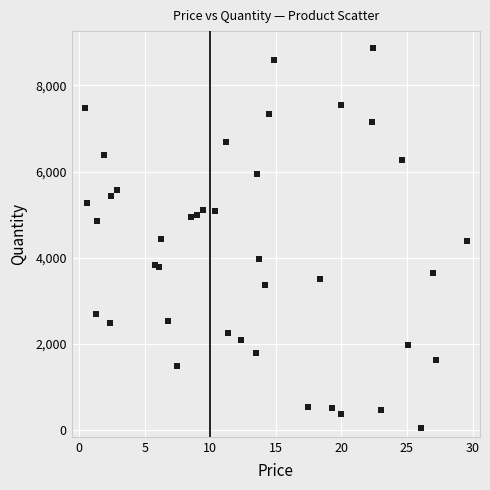

What is the range of Y values (max minus min)?

8817